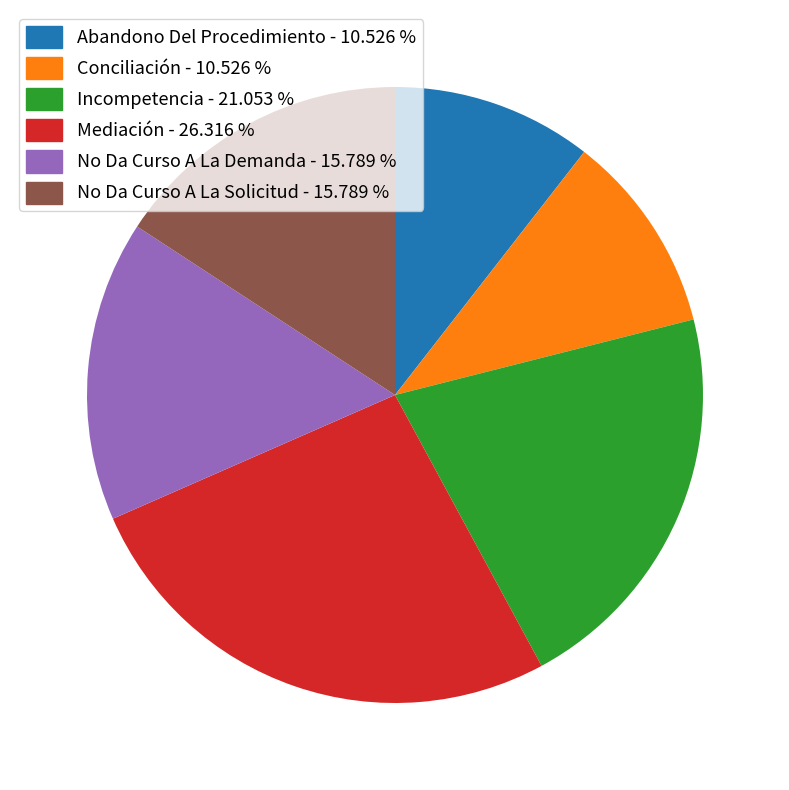

Is there any slice that represents more than half of the pie?

No